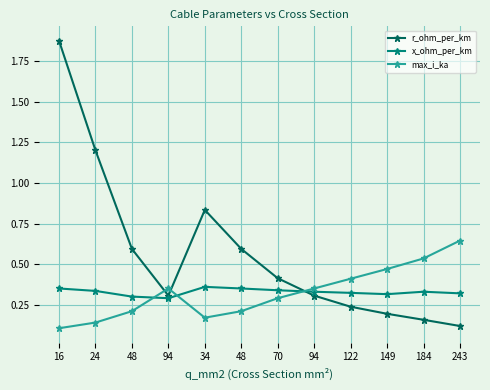

True or false: max_i_ka has more than 1 interior local peaks.

False